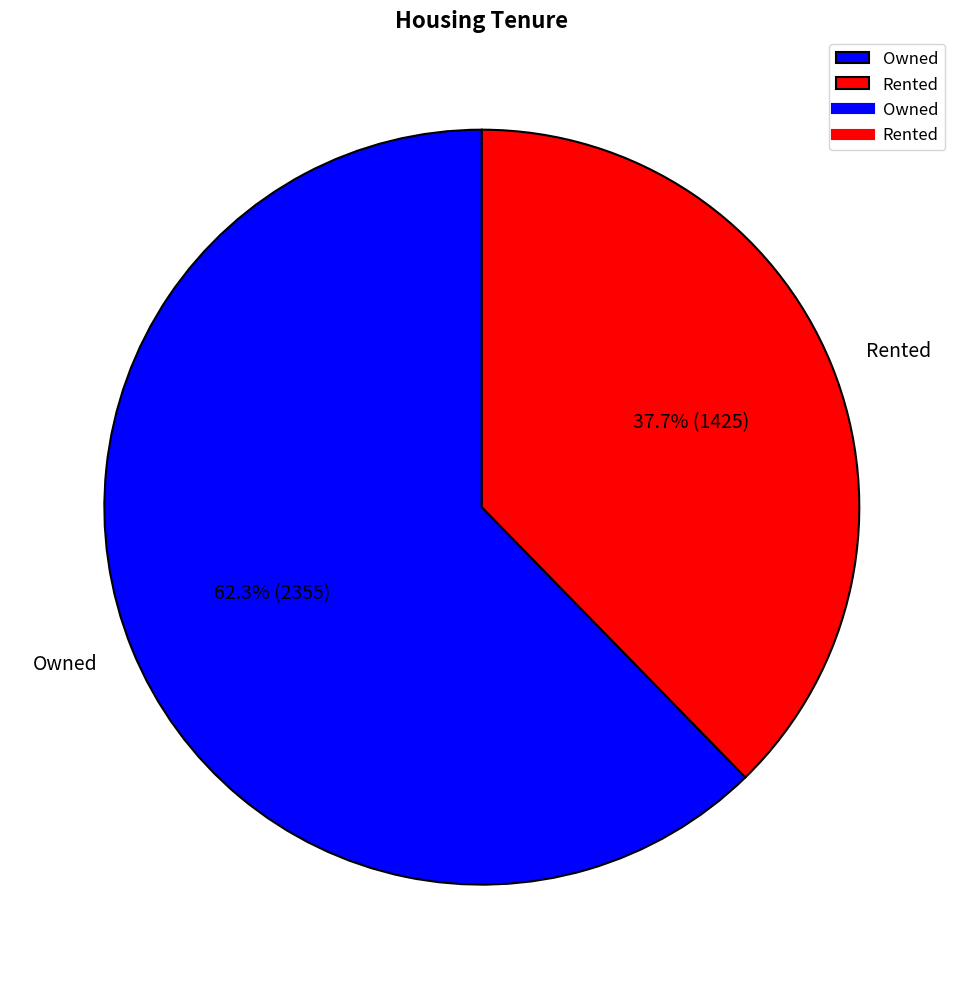

To the nearest percent, what is the combined percentage of Rented and Owned?

100%